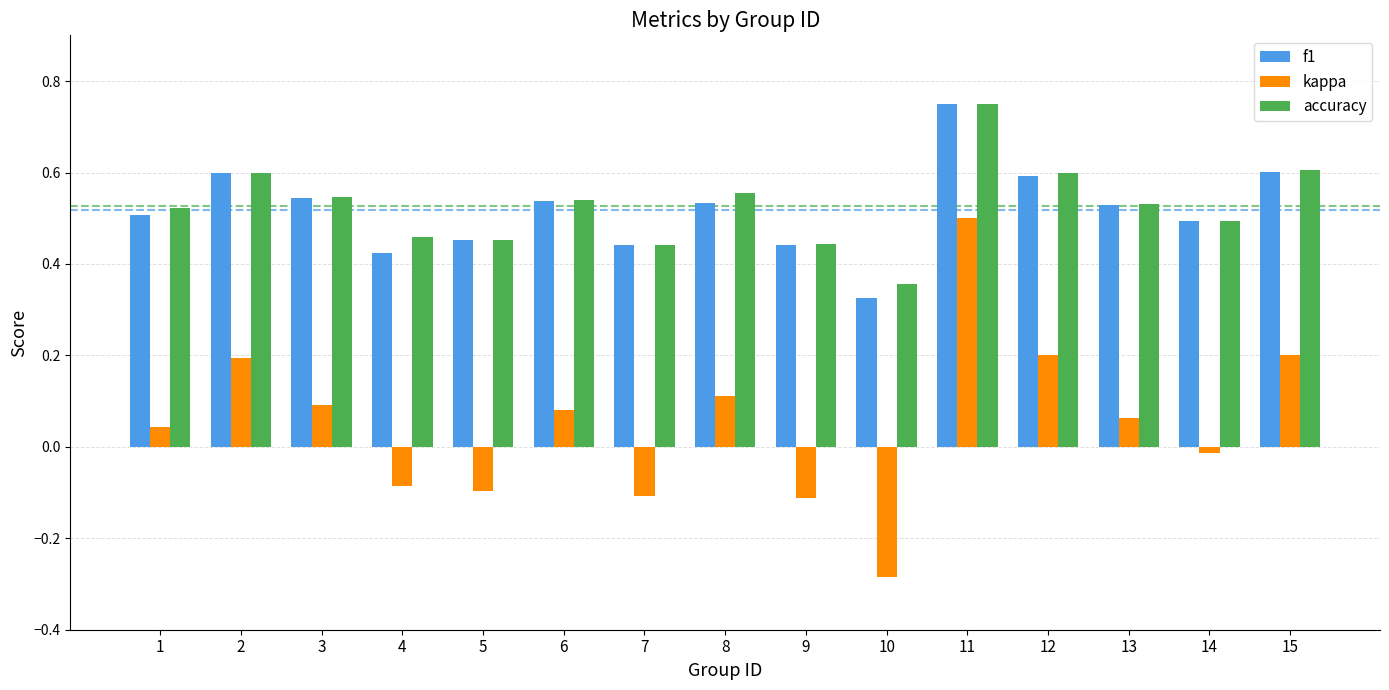

At which label is f1 closest to 0?

10